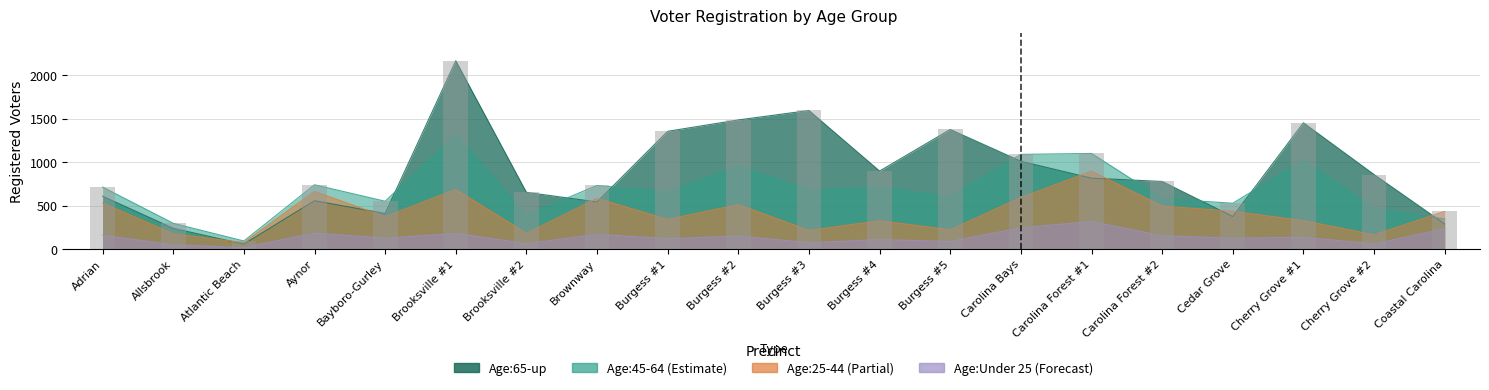

Reading right to left, extract all data points from this chart.

Age:45-64: 346	466	1023	527	580	1101	1090	601	712	678	957	658	732	391	1318	550	740	92	296	713
Age:65-up: 289	858	1454	374	778	816	1011	1377	898	1596	1487	1356	542	653	2169	409	556	56	238	608
Age:25-44: 433	163	327	434	495	896	593	221	325	214	511	341	583	181	685	373	662	73	176	529
Age:Under 25: 234	59	135	125	152	317	244	87	108	73	149	119	169	62	179	125	183	16	48	158